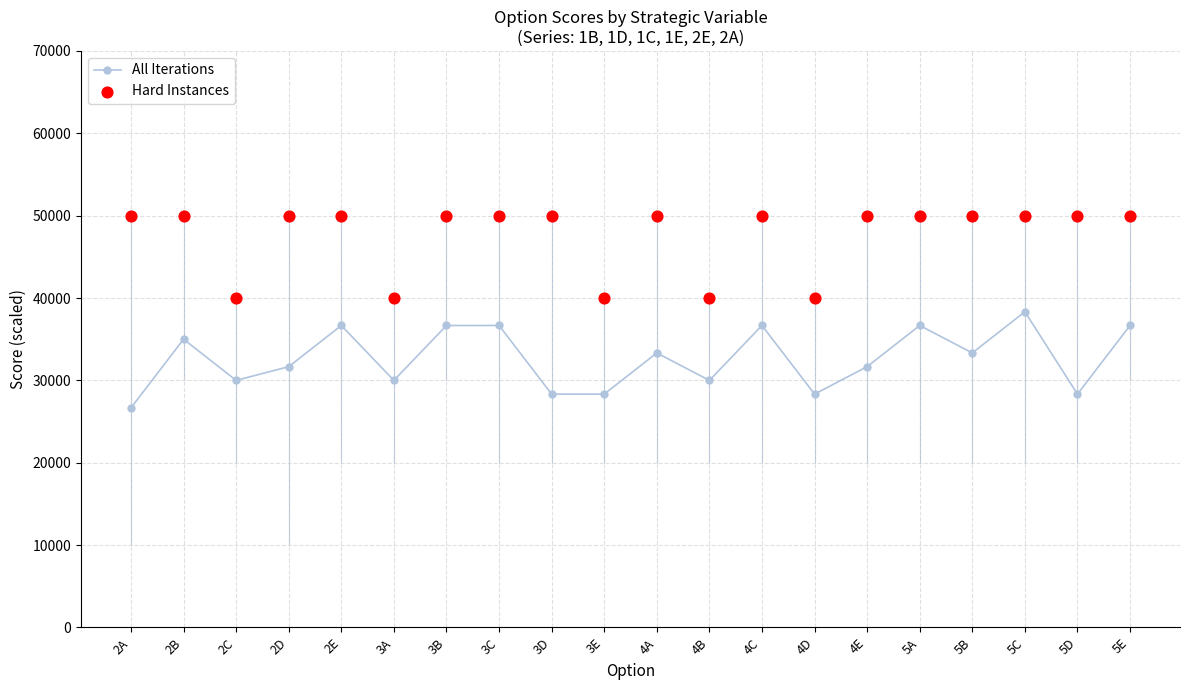

Which series contains the lowest Y value?

All Iterations